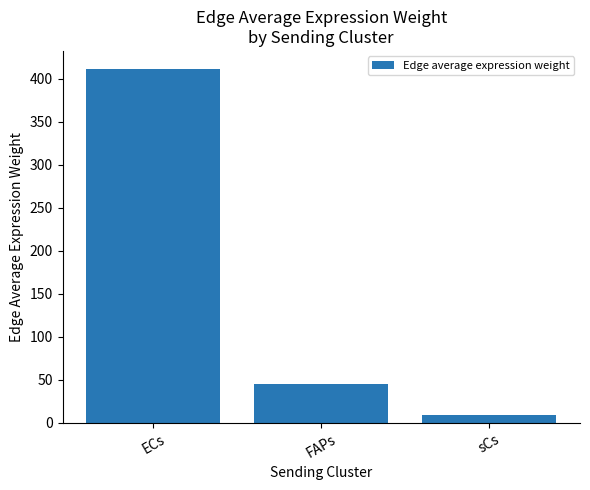

What is the smallest value displayed?

8.9